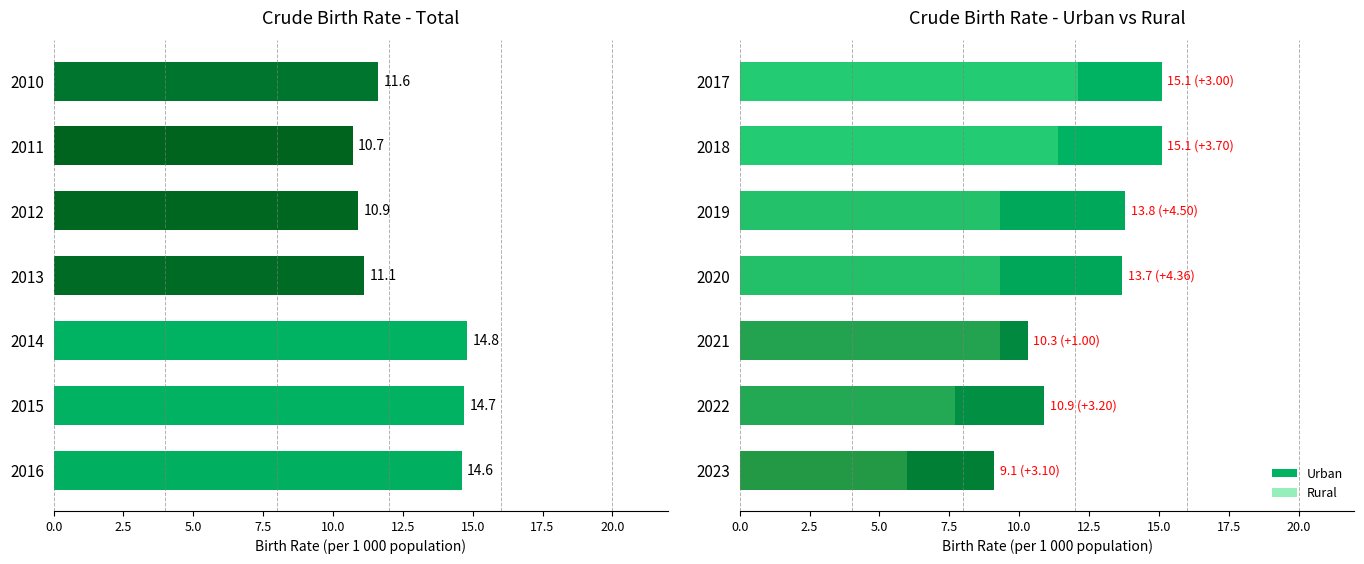

Reading left to right, list all the values displayed in this chart.

Total: 11.6	10.7	10.9	11.1	14.8	14.7	14.6
Urban: 15.1	15.1	13.8	13.7	10.3	10.9	9.1
Rural: 12.1	11.4	9.3	9.3	9.3	7.7	6.0